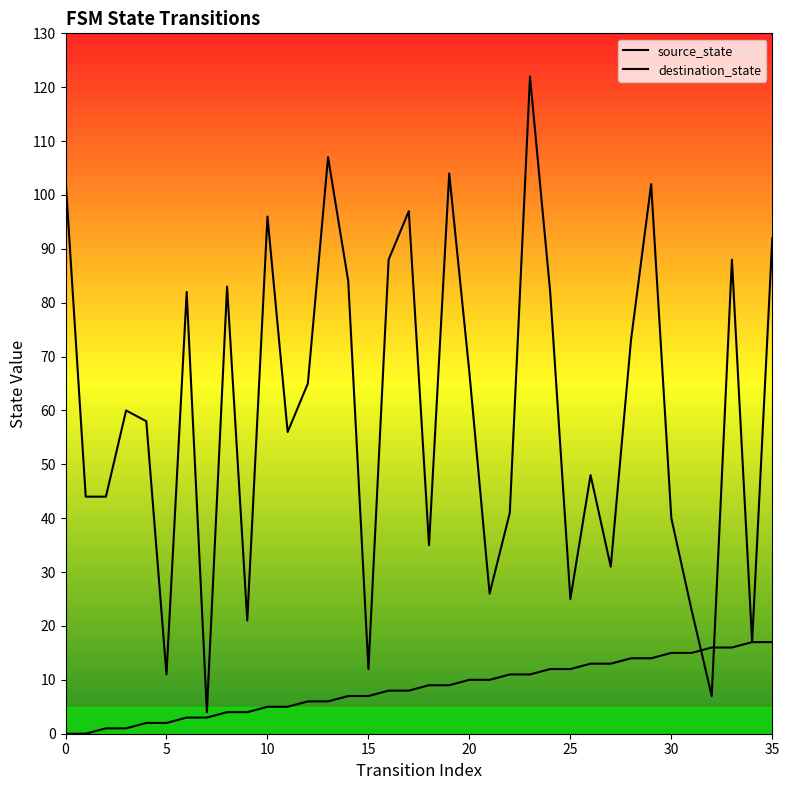

True or false: source_state has a value of 3 at 18.

False